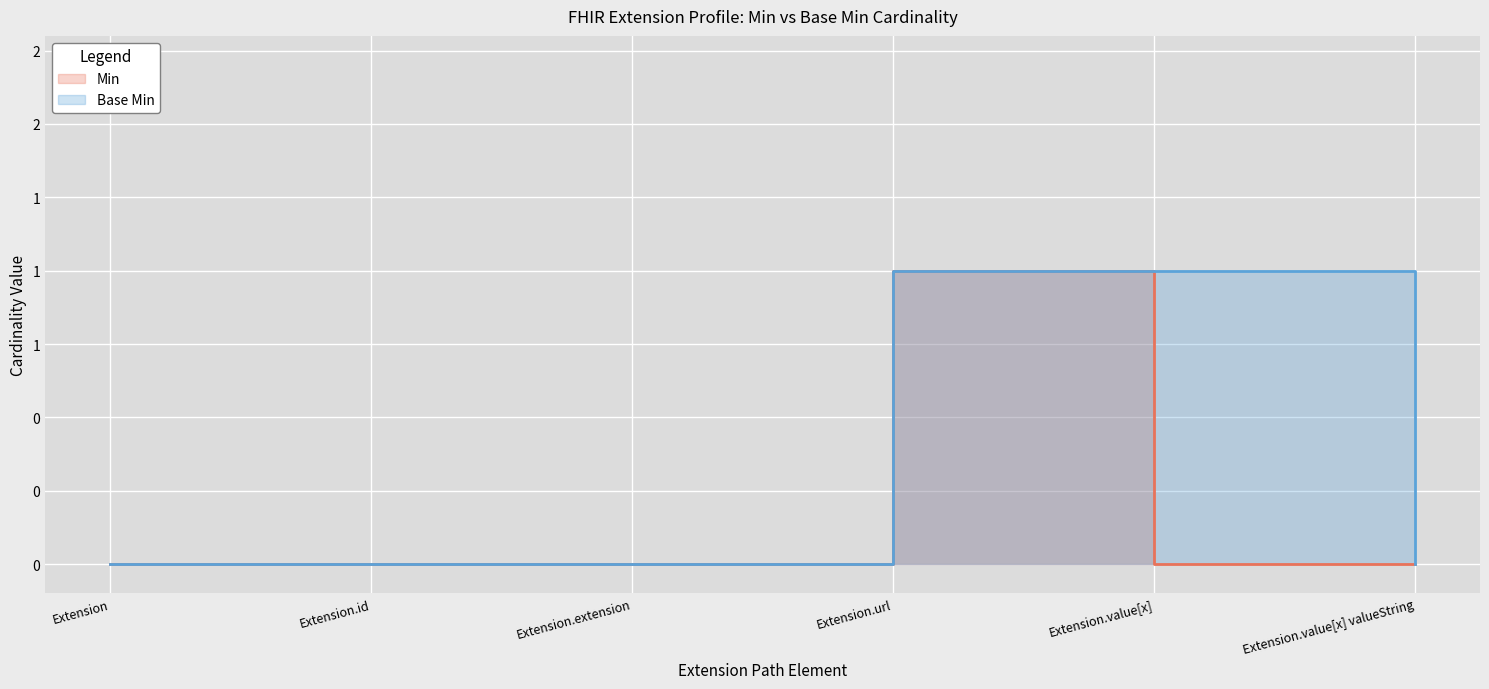

Rank the series at Extension.extension from lowest to highest value.

Min, Base Min